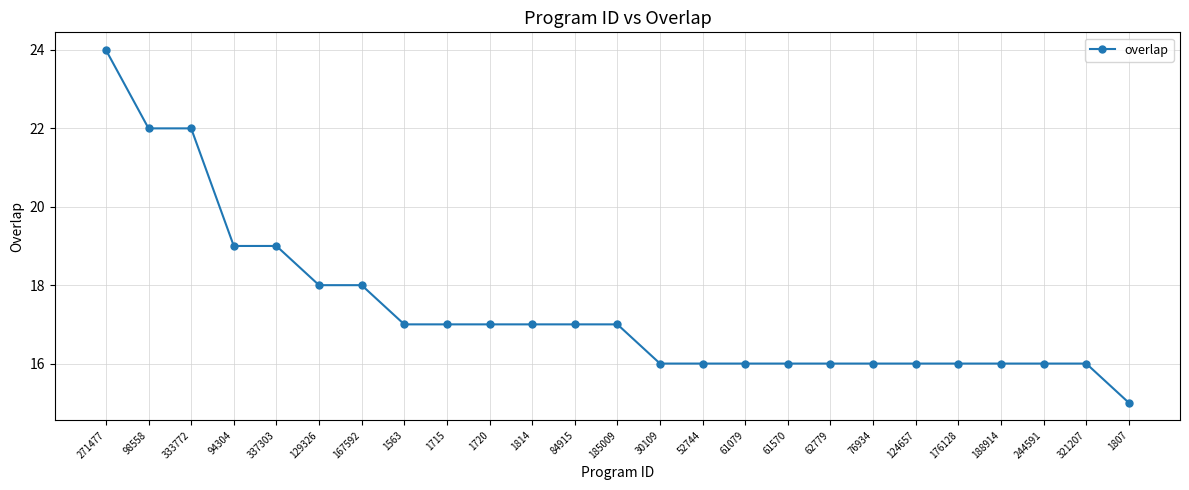

Reading right to left, what are all the values shown in this chart?

15	16	16	16	16	16	16	16	16	16	16	16	17	17	17	17	17	17	18	18	19	19	22	22	24